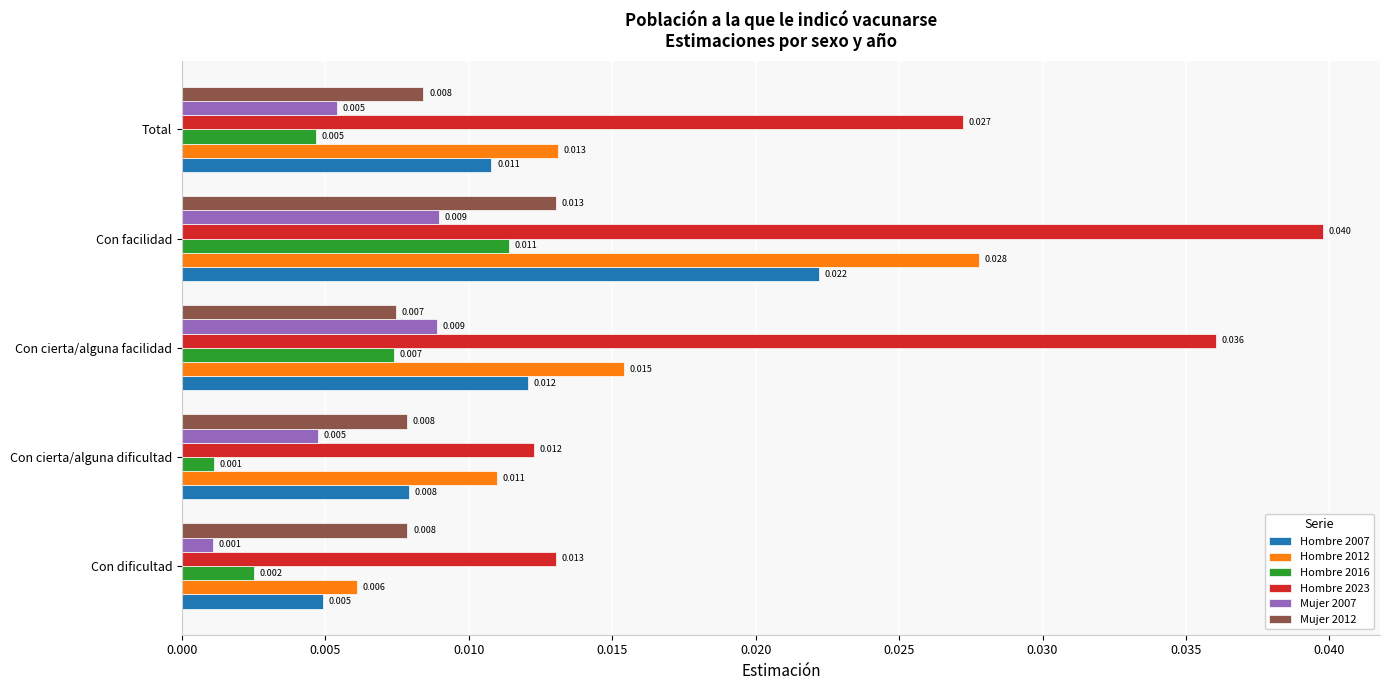

At which category is the sum across all series the highest?

Con facilidad